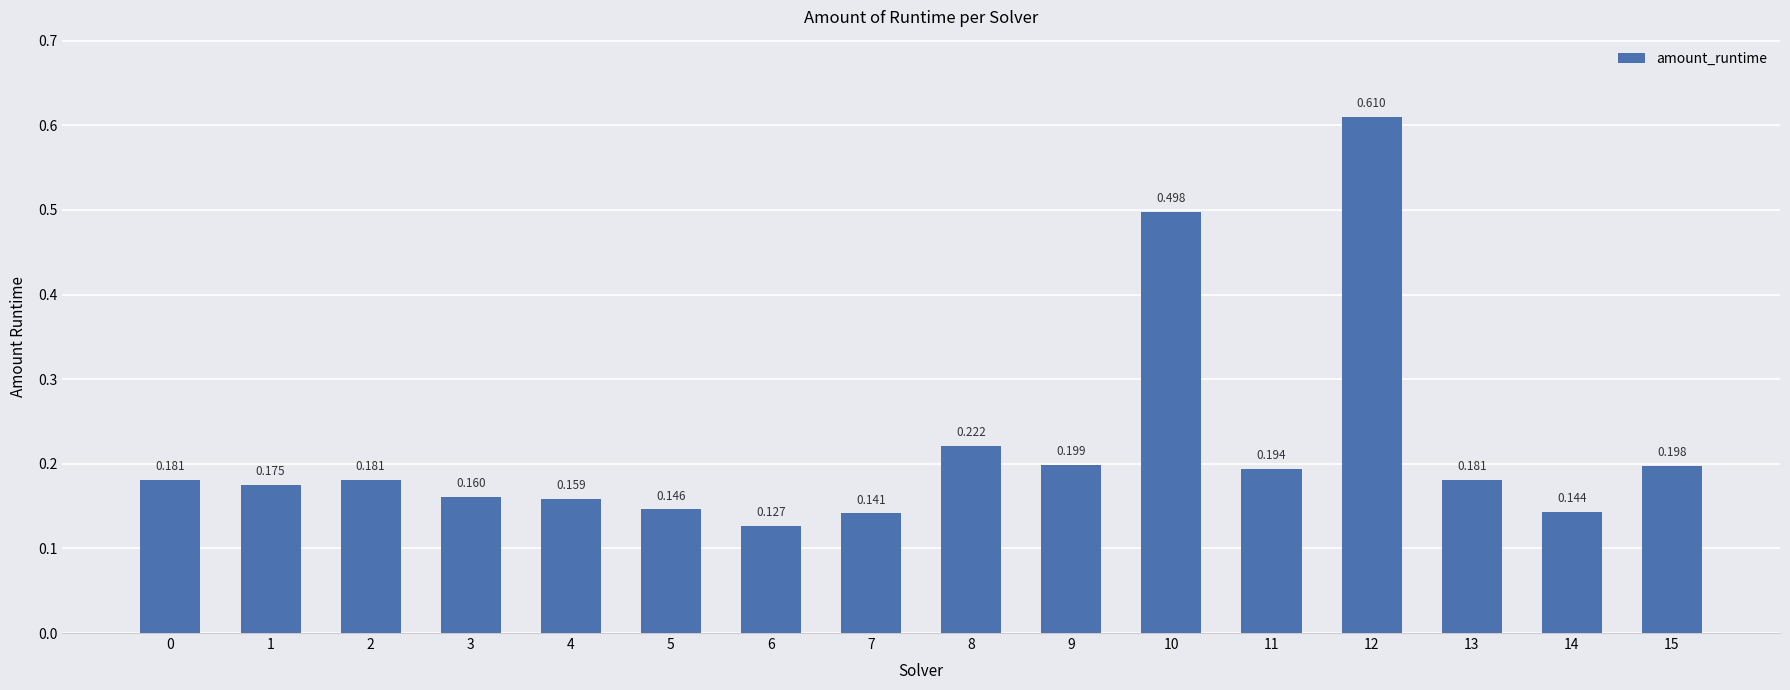

Rank the categories by value from highest to lowest.

12, 10, 8, 9, 15, 11, 2, 13, 0, 1, 3, 4, 5, 14, 7, 6